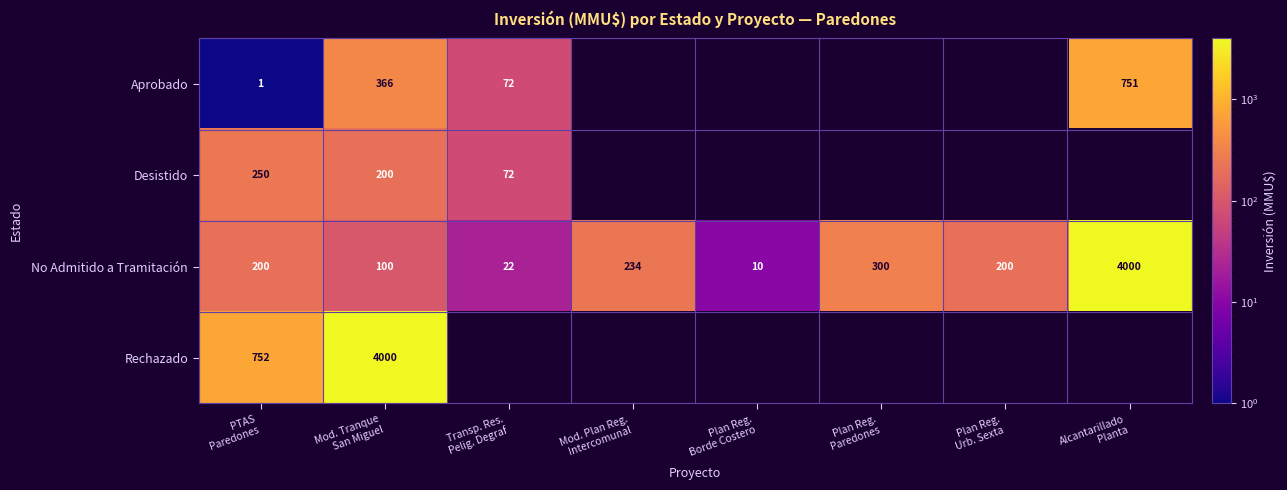

What is the difference between the maximum and minimum values in the No Admitido a Tramitación series?

3990